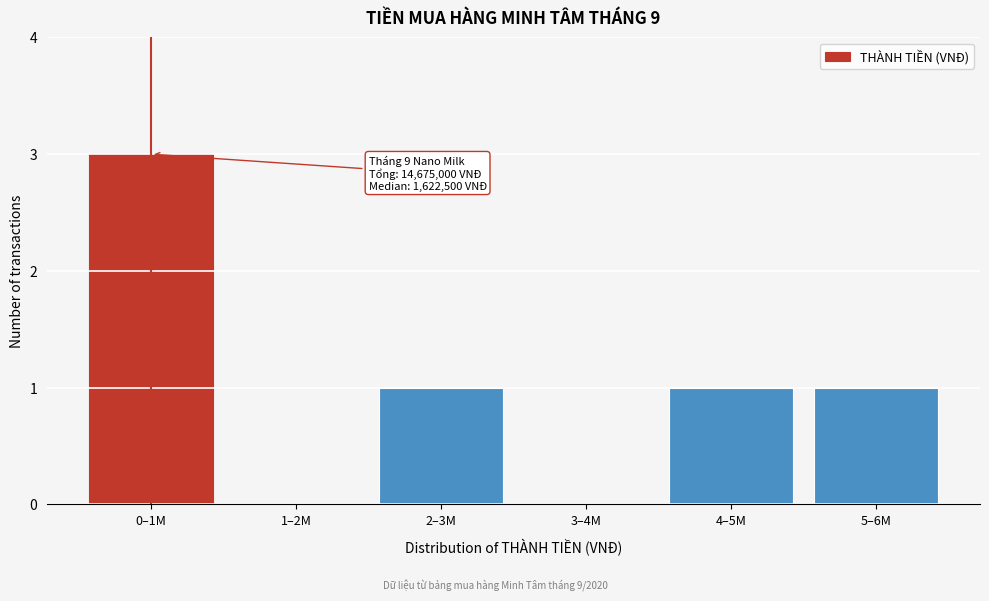

Reading left to right, list all the values displayed in this chart.

0–1M=3	1–2M=0	2–3M=1	3–4M=0	4–5M=1	5–6M=1